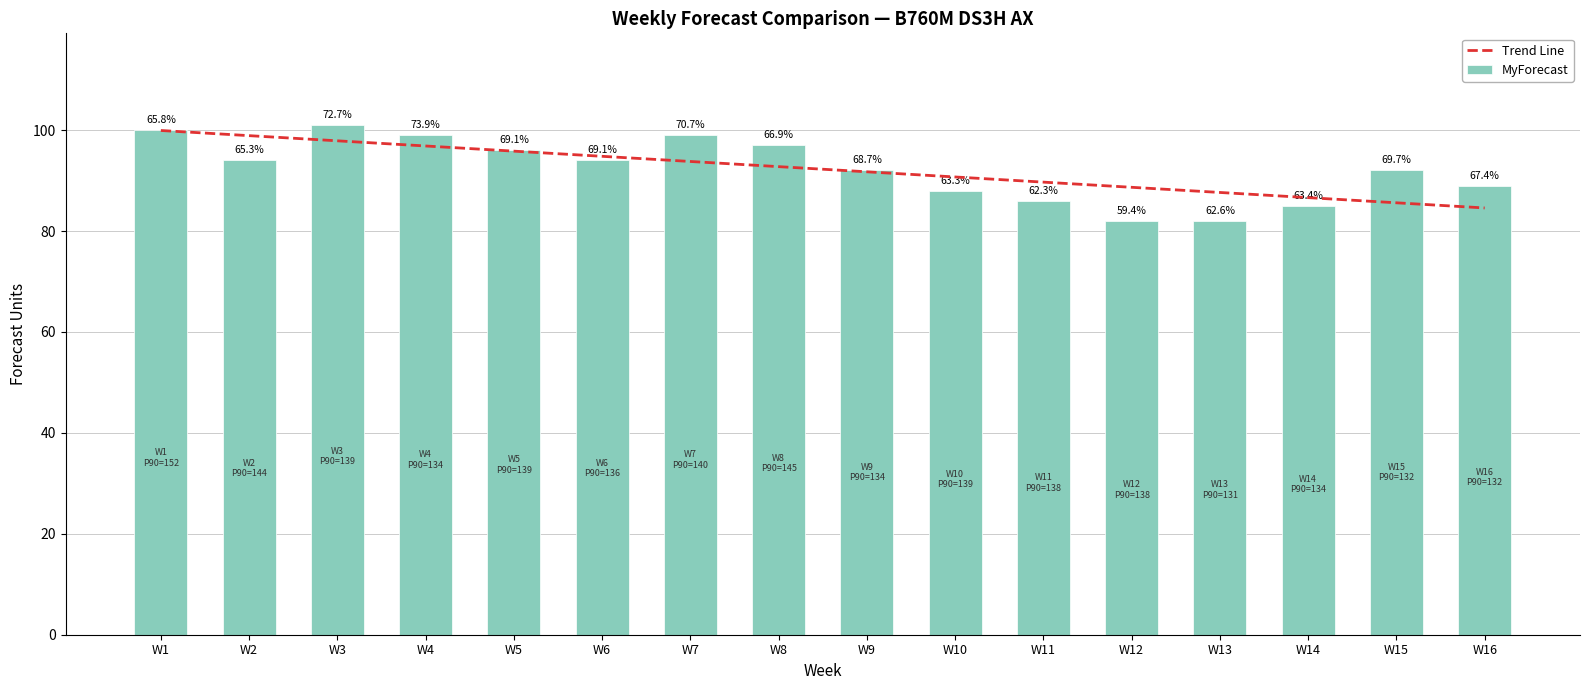

Where is MyForecast nearest to the value 91?

W9